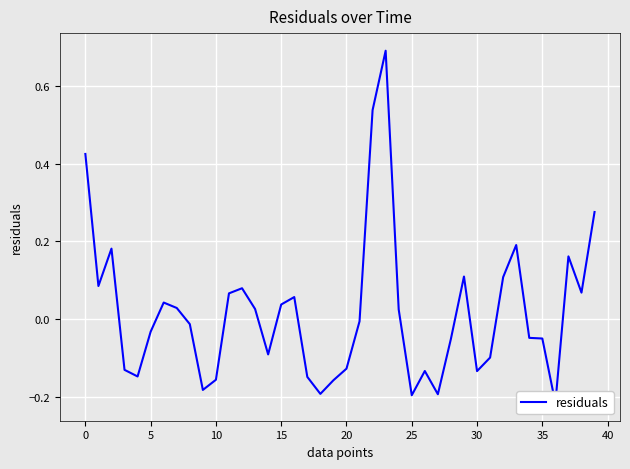

The chart shows a value of 0.7 at 23. True or false?

True